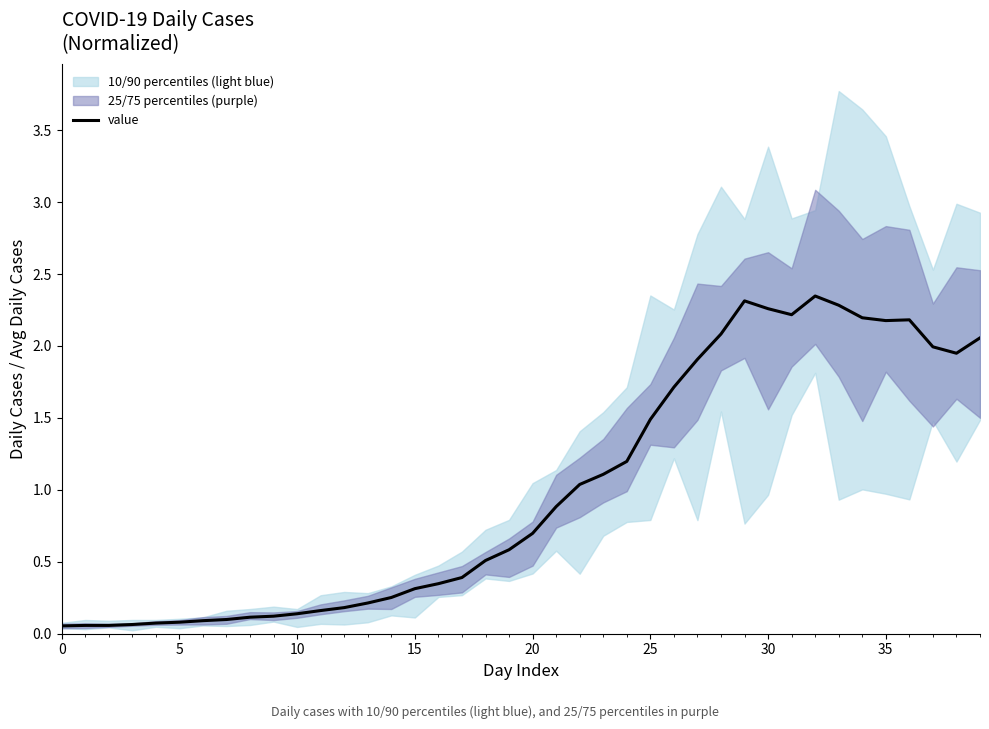

At which label is the value closest to 1?

22